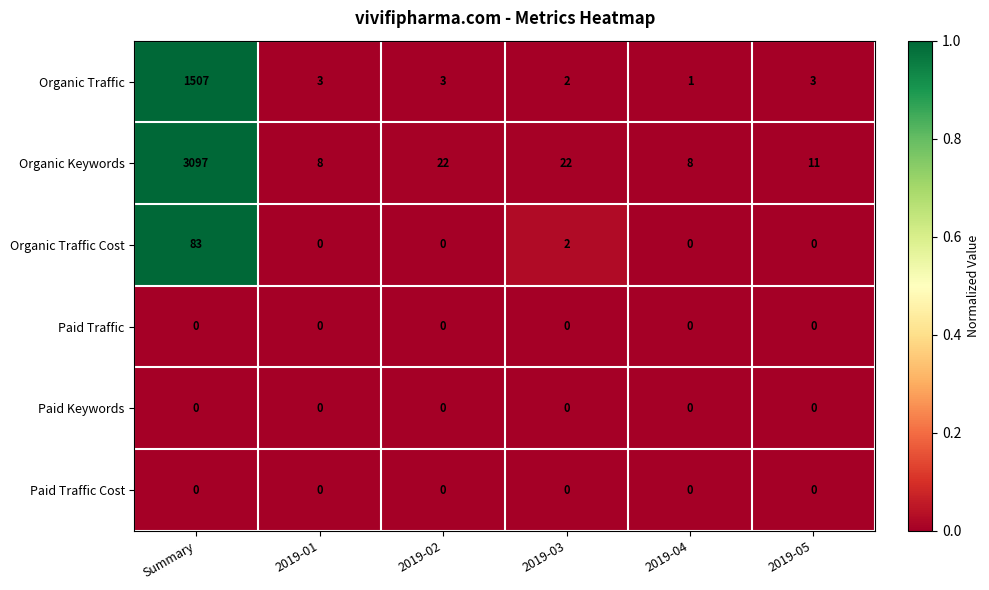

What is the difference between the highest and lowest values at 2019-03?

22